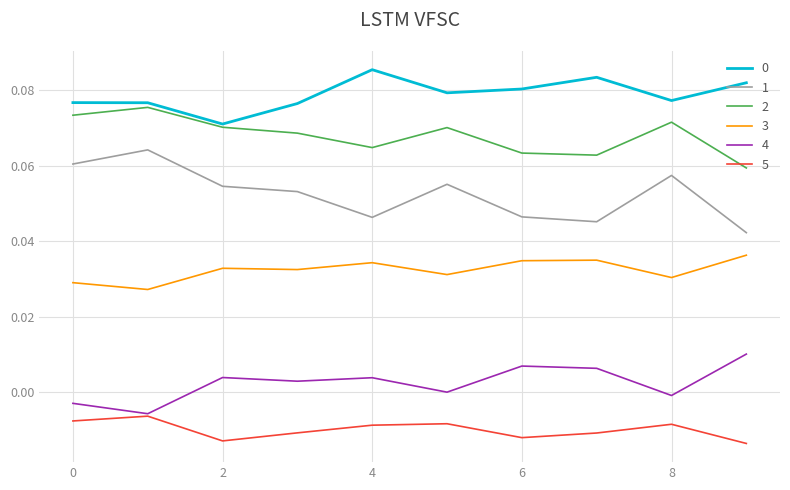

True or false: 2 and 1 intersect in this chart.

False